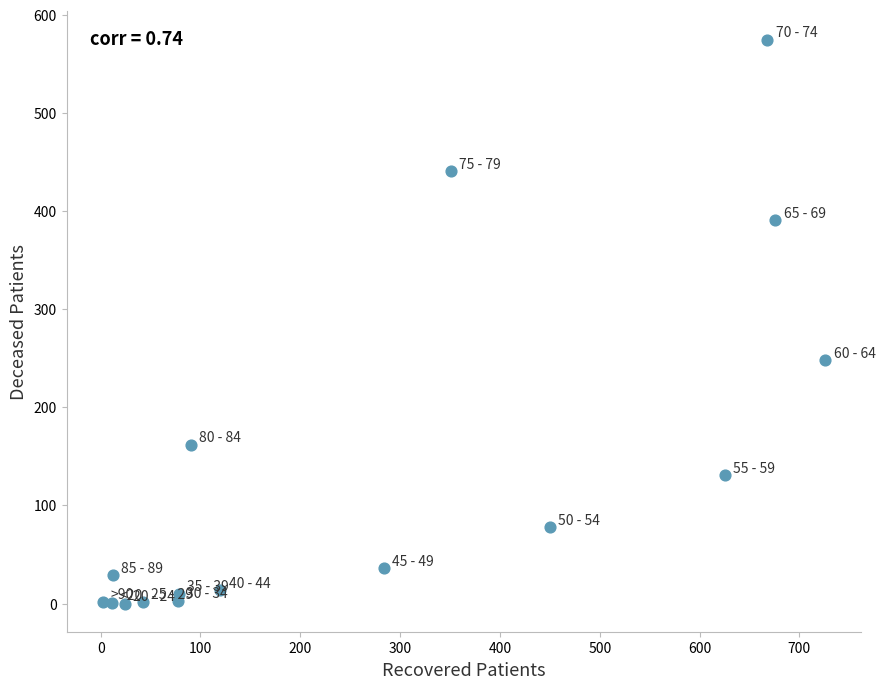

What Y value in the scatter plot is closest to 287?

248